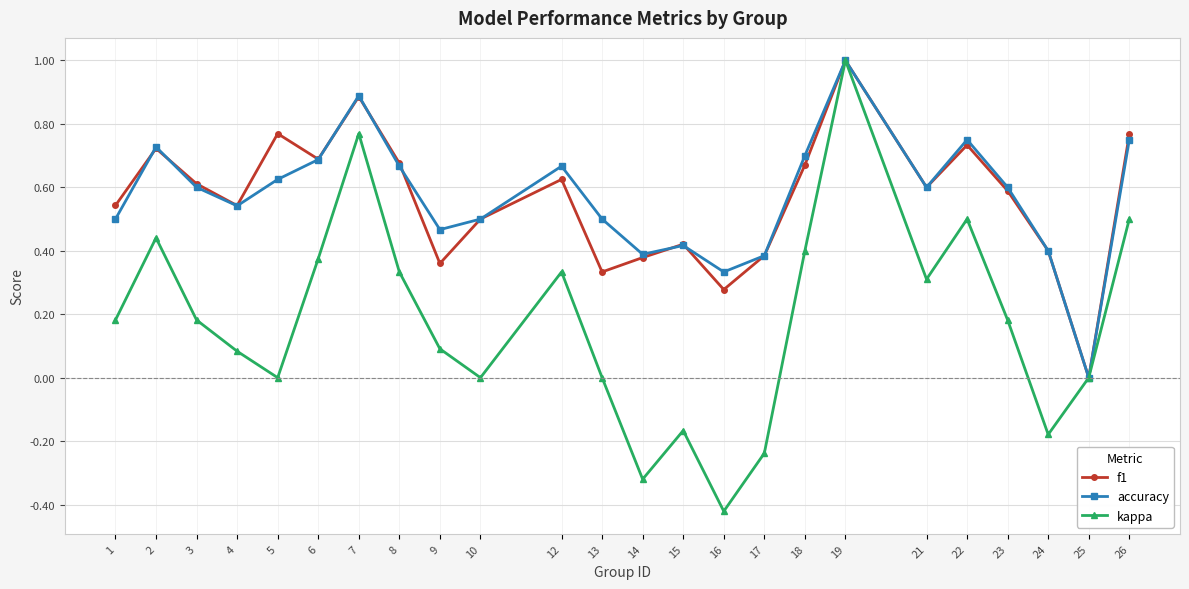

What is the sum of all f1 values?

13.5